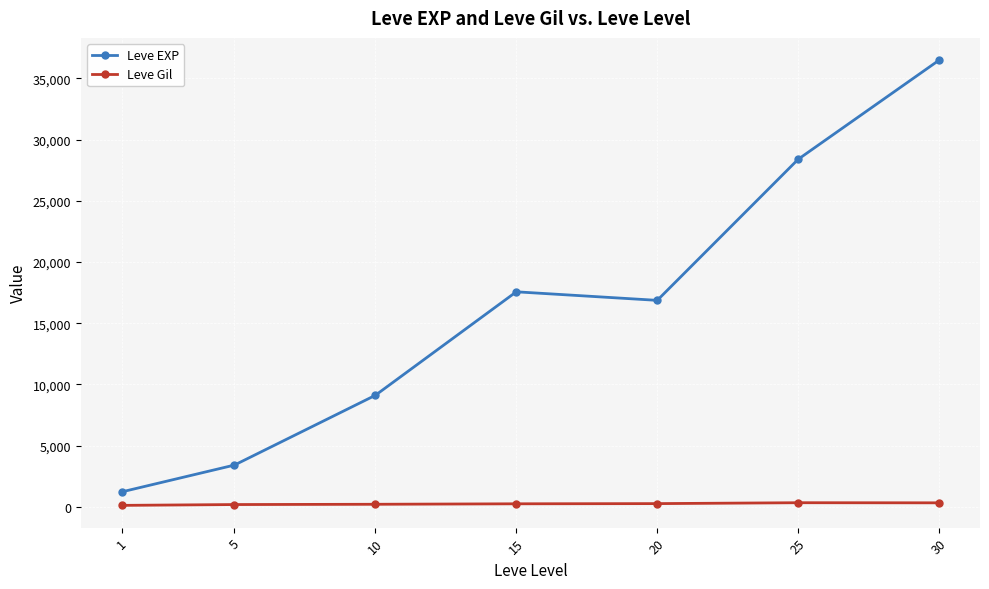

What is the value of the Leve EXP point at the 7th from the left?

36492.5